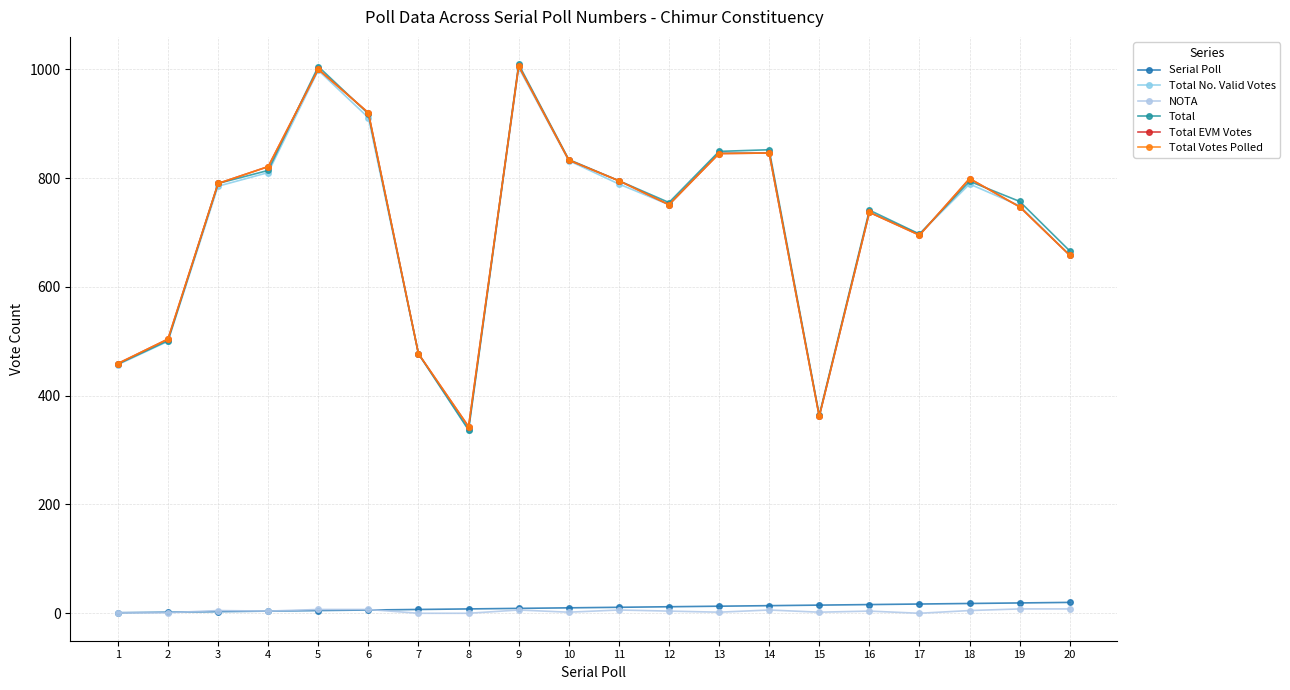

True or false: Total No. Valid Votes has a value of 749 at 19.

True